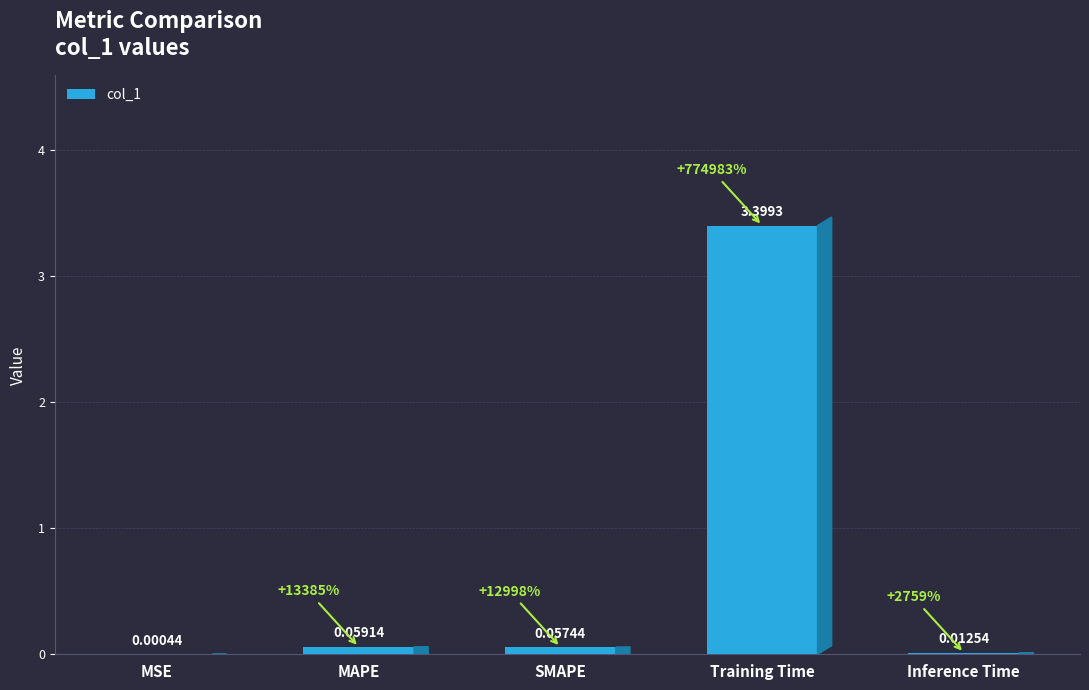

At which label is the value closest to 1?

MAPE